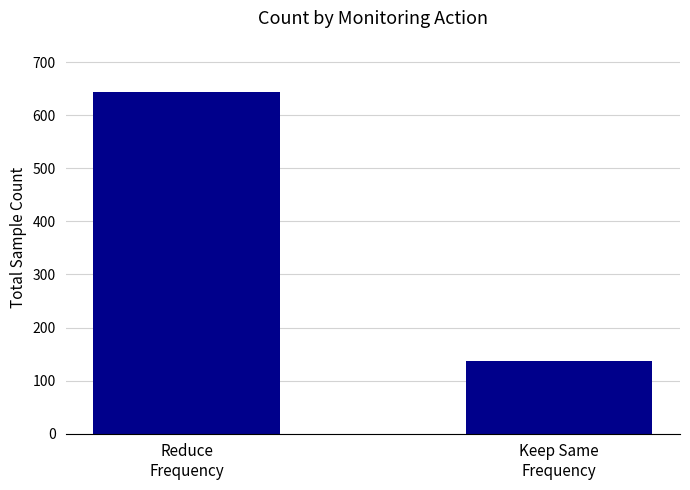

List the labels in order of value, smallest first.

Keep Same
Frequency, Reduce
Frequency